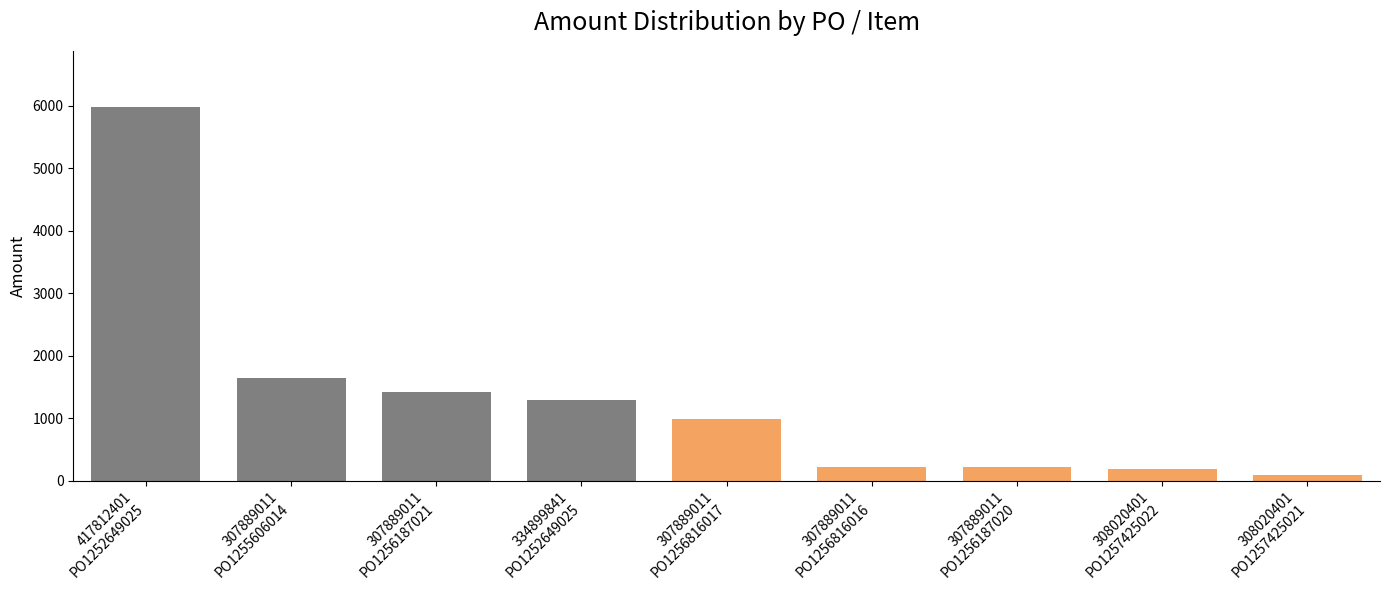

What is the label of the 1st bar from the right?

308020401
PO1257425021